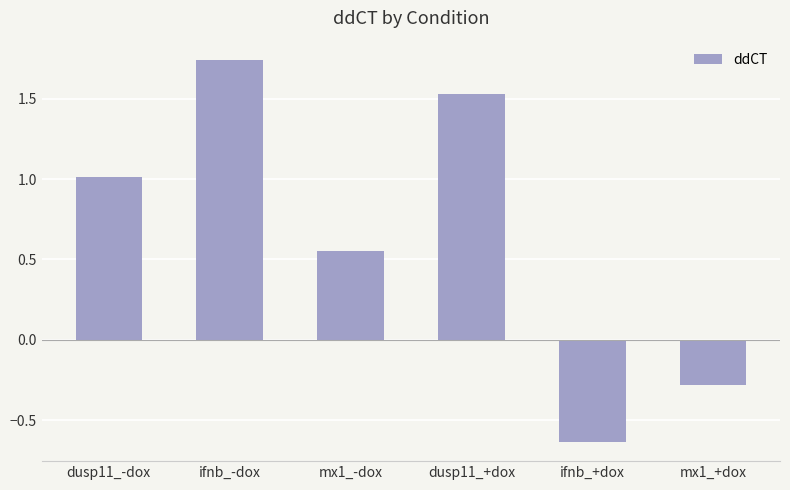

Rank the categories by value from lowest to highest.

ifnb_+dox, mx1_+dox, mx1_-dox, dusp11_-dox, dusp11_+dox, ifnb_-dox